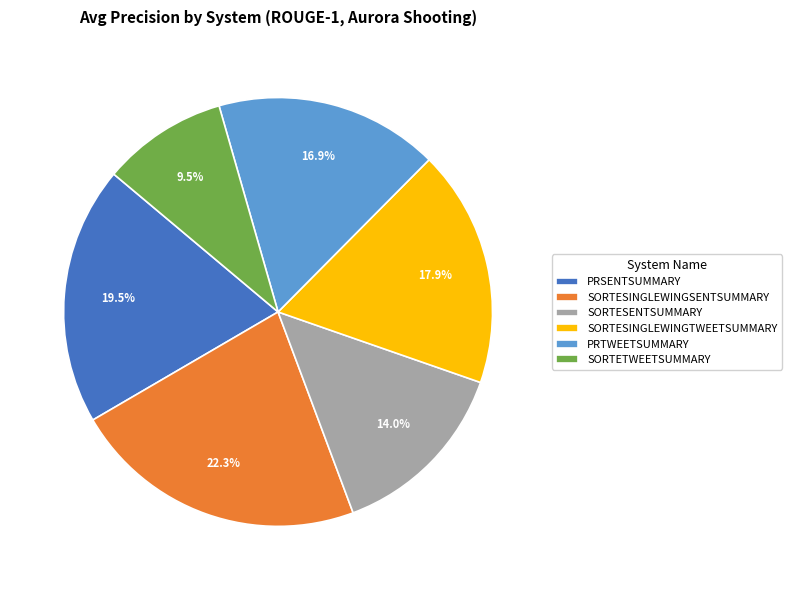

Which slice is the largest?

SORTESINGLEWINGSENTSUMMARY